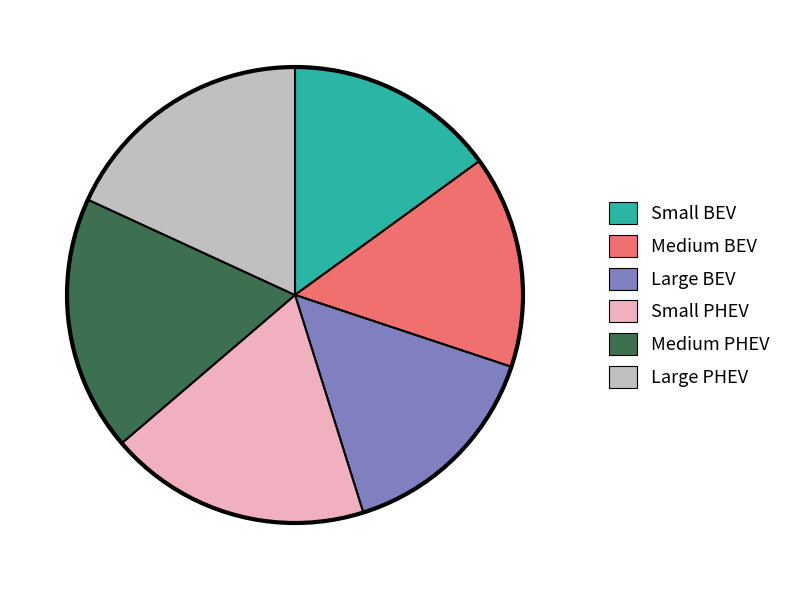

Is it true that Small PHEV is 13% of the pie?

False